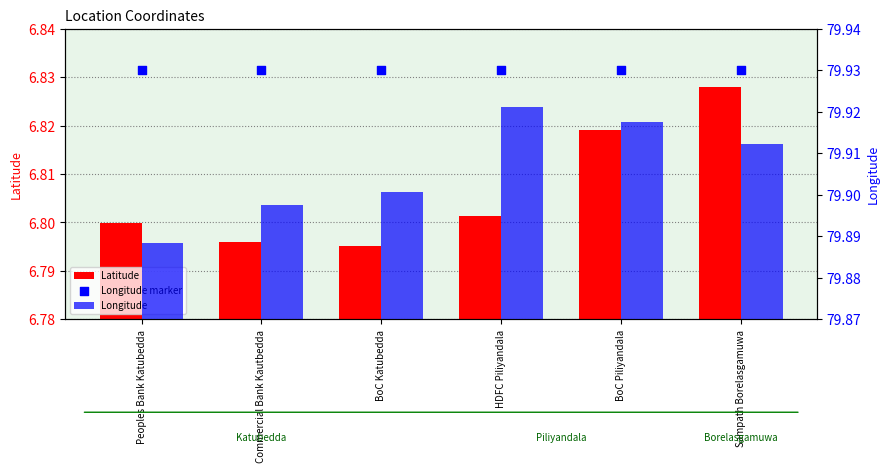

Which series reaches the maximum Y coordinate?

Longitude marker